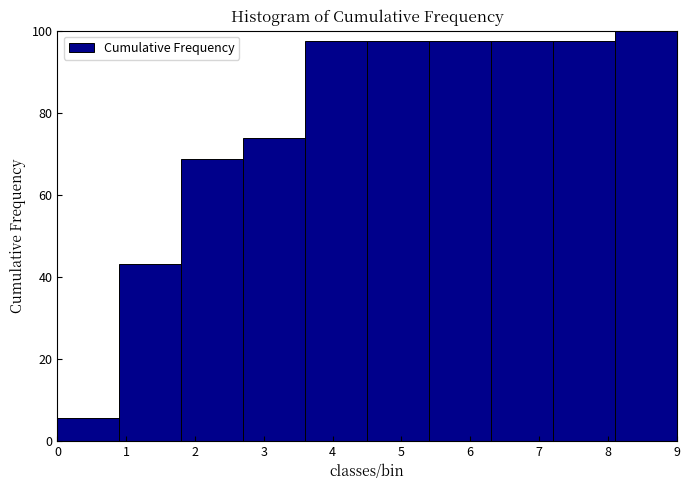

Reading left to right, transcribe this chart: for each bar, give the range it covers on the x-axis and its height. The values are not printed on the chart, so give them approximately, as read against the axis.

0.0 to 0.9: 6
0.9 to 1.8: 44
1.8 to 2.7: 68
2.7 to 3.6: 74
3.6 to 4.5: 98
4.5 to 5.4: 98
5.4 to 6.3: 98
6.3 to 7.2: 98
7.2 to 8.1: 98
8.1 to 9.0: 100